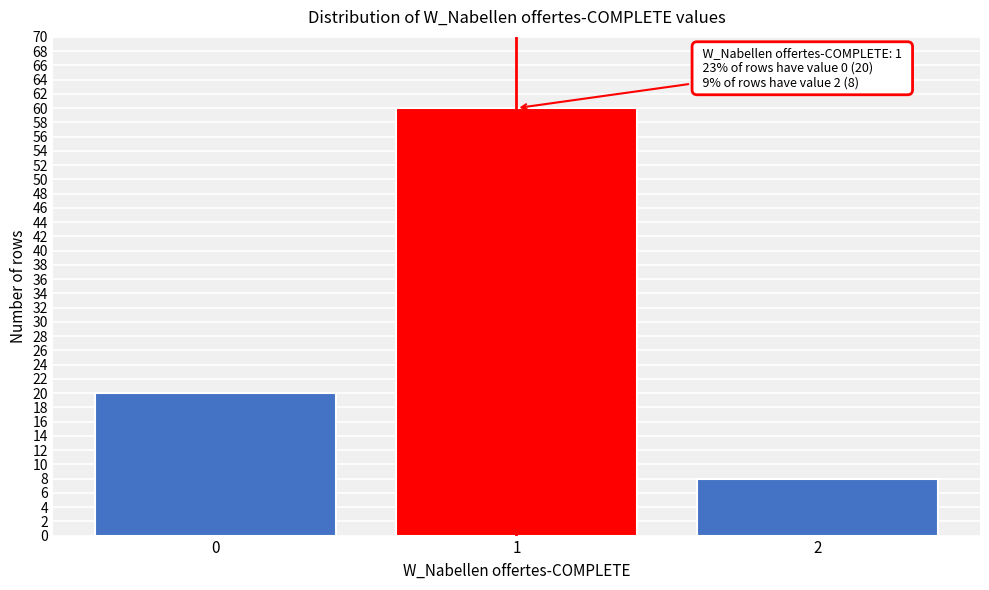

Reading left to right, what are all the values shown in this chart?

0=20	1=60	2=8